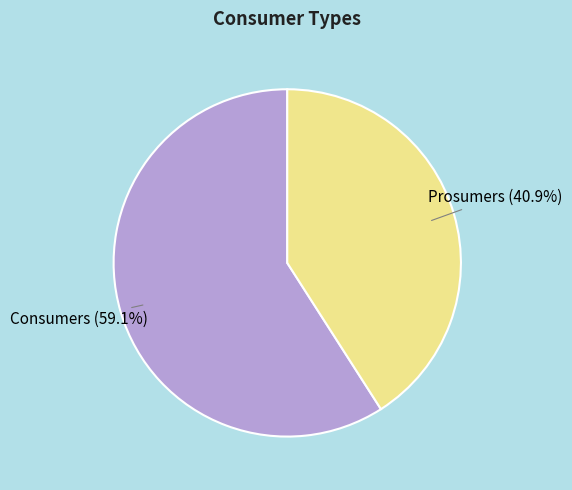

Rank the categories by value from lowest to highest.

Prosumers, Consumers